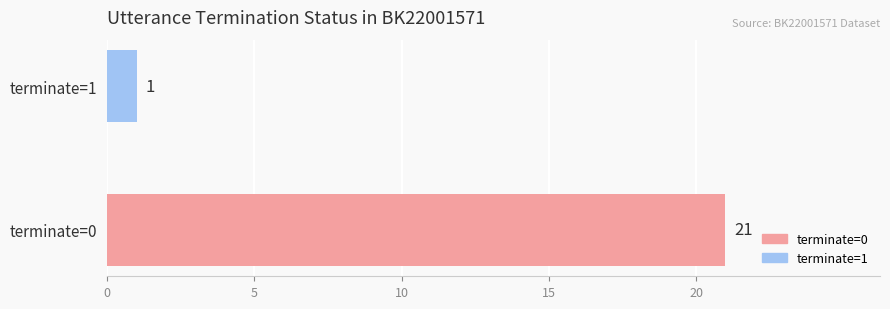

Reading bottom to top, extract all data points from this chart.

21	1